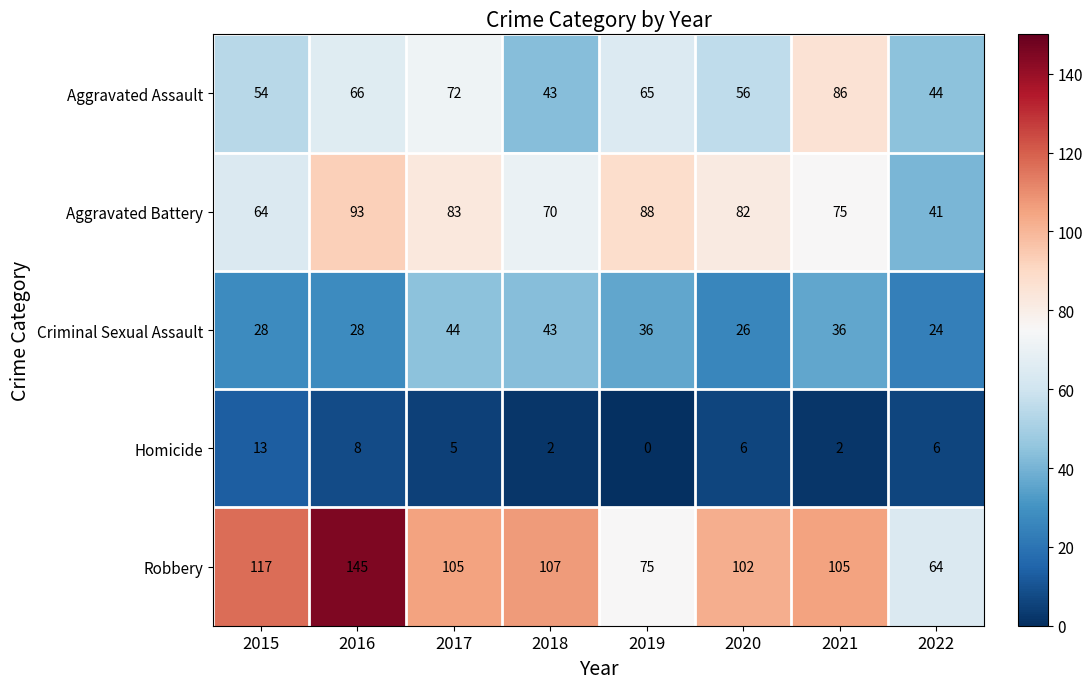

How many categories are shown in the chart?

8